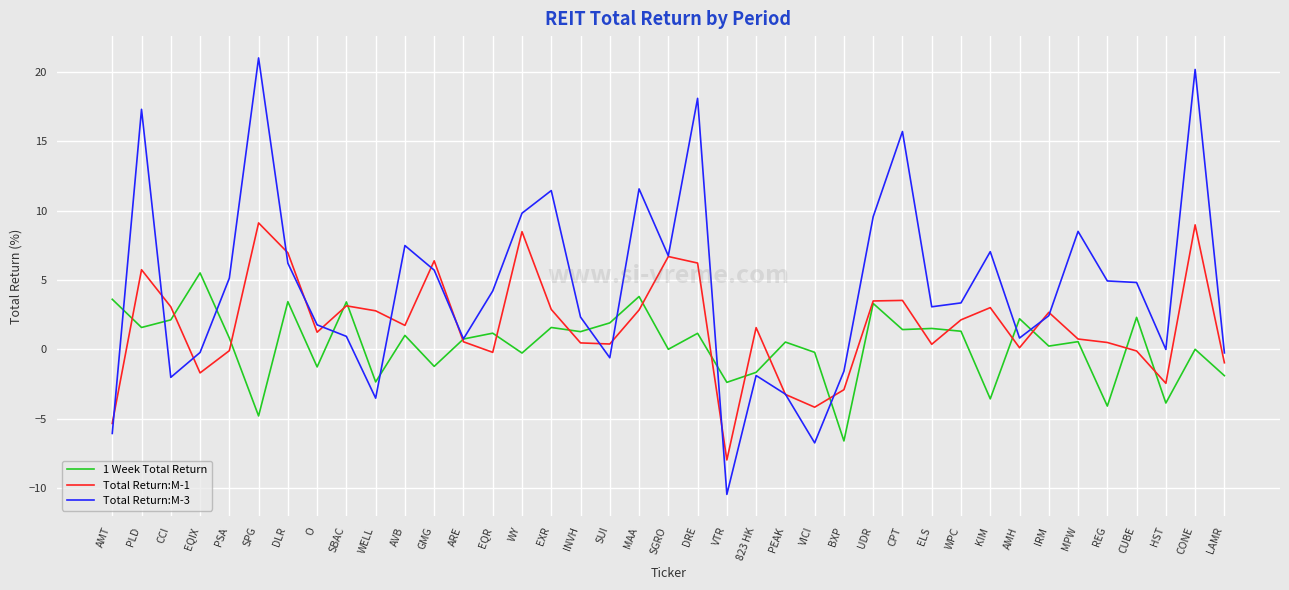

List the series in order of their overall mean, highest first.

Total Return:M-3, Total Return:M-1, 1 Week Total Return